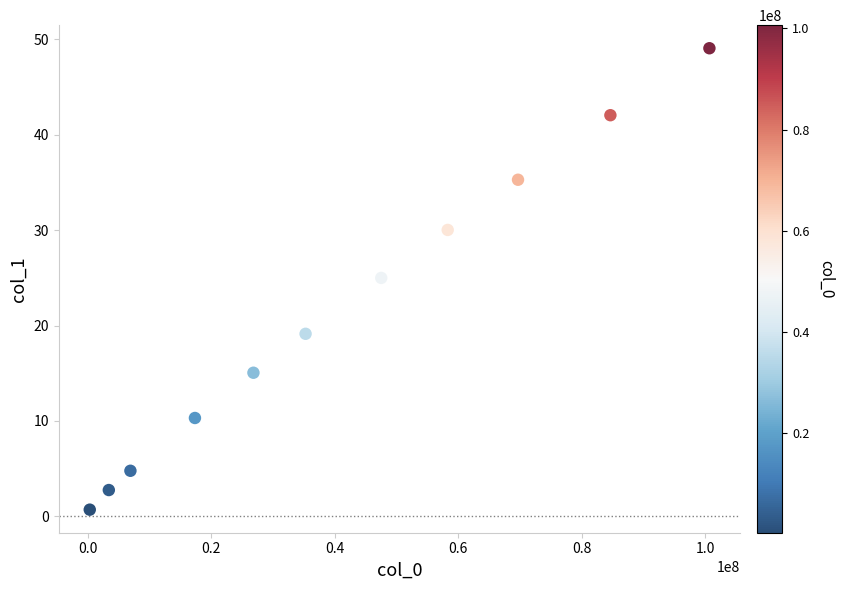

What is the average Y value?

21.3